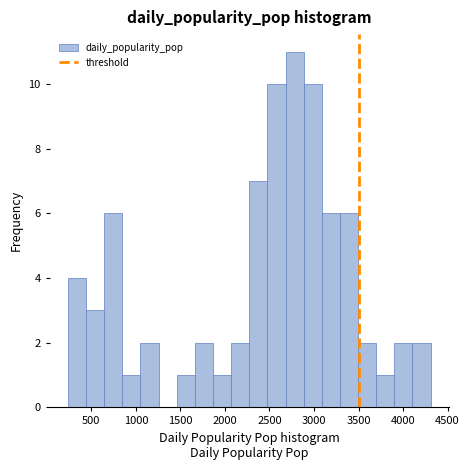

What is the height of the bar covering 250 to 450 on the x-axis? Neither the bar edges nor the heights are printed on the chart, so give them approximately, as read against the axes.

4